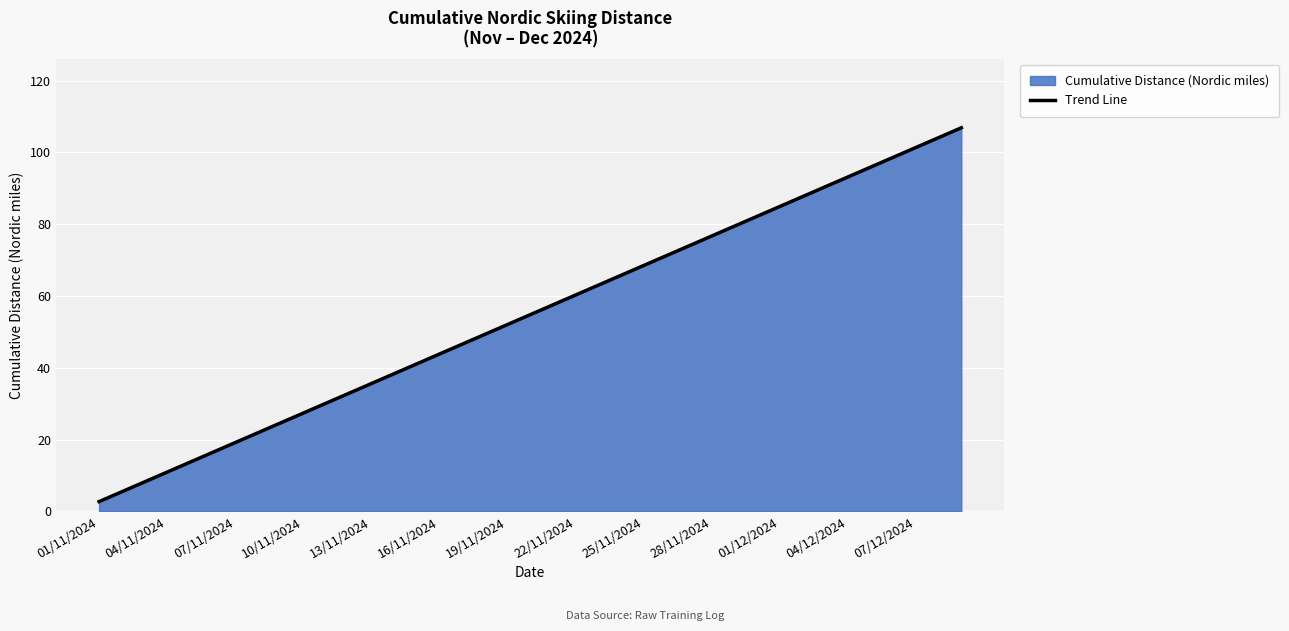

Which series has the widest spread of values?

Cumulative Distance (Nordic miles)